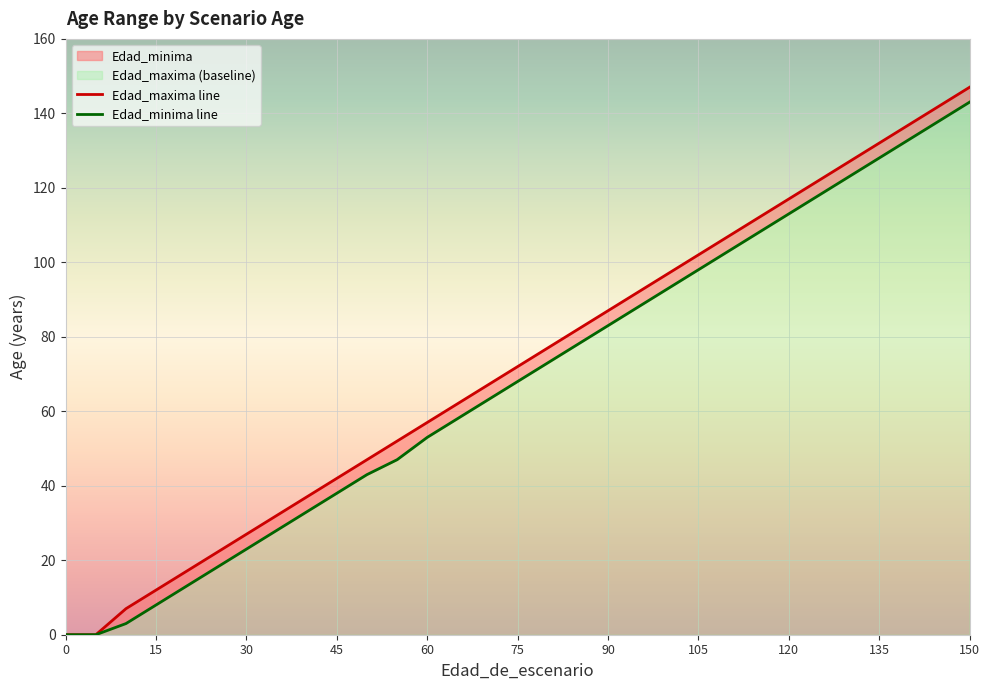

What is the total value across all series at 35?

60